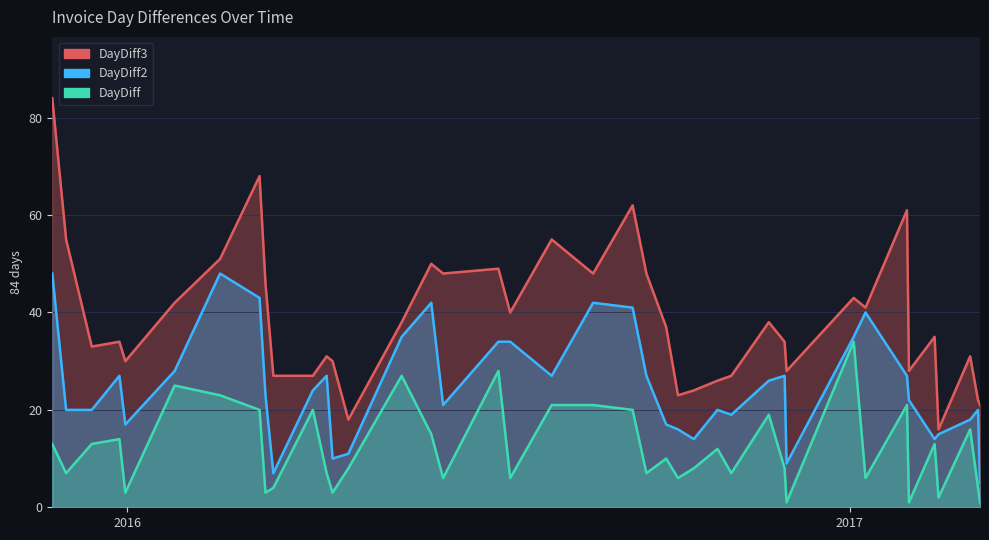

How many lines are shown in the chart?

3